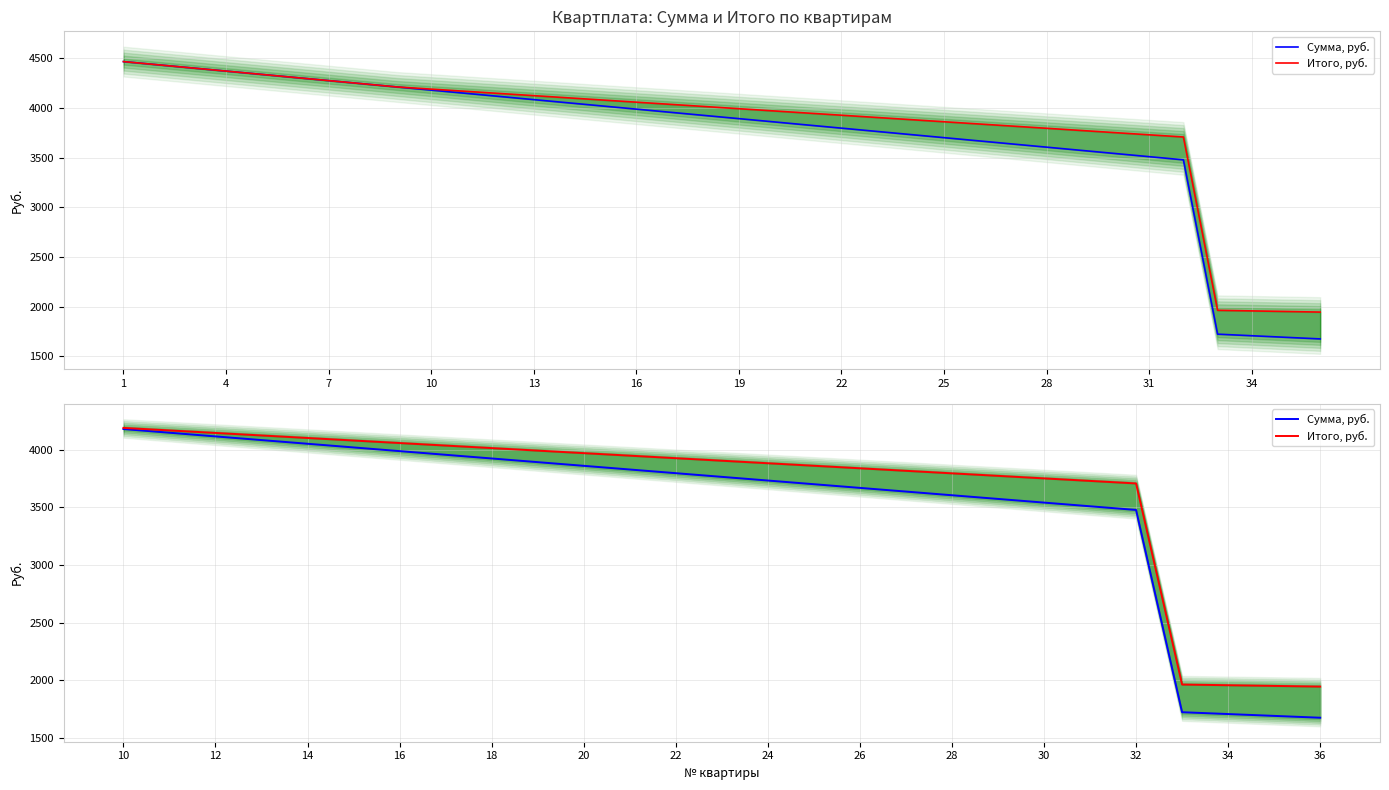

Is the value of Итого, руб. at 14 greater than the value of Сумма, руб. at 22?

Yes